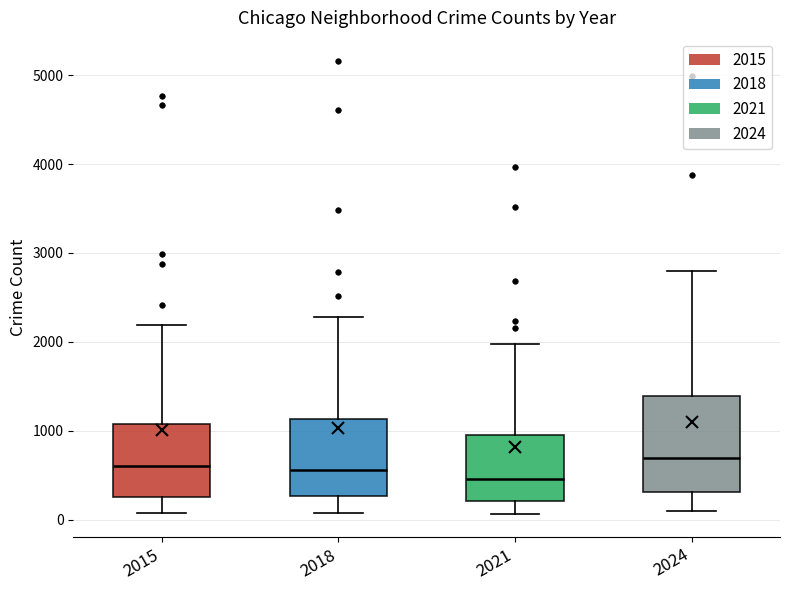

Where does the lower whisker of the box at x = 2018 end on the y-axis? The values are not printed on the chart, so give them approximately, as read against the axis.

100